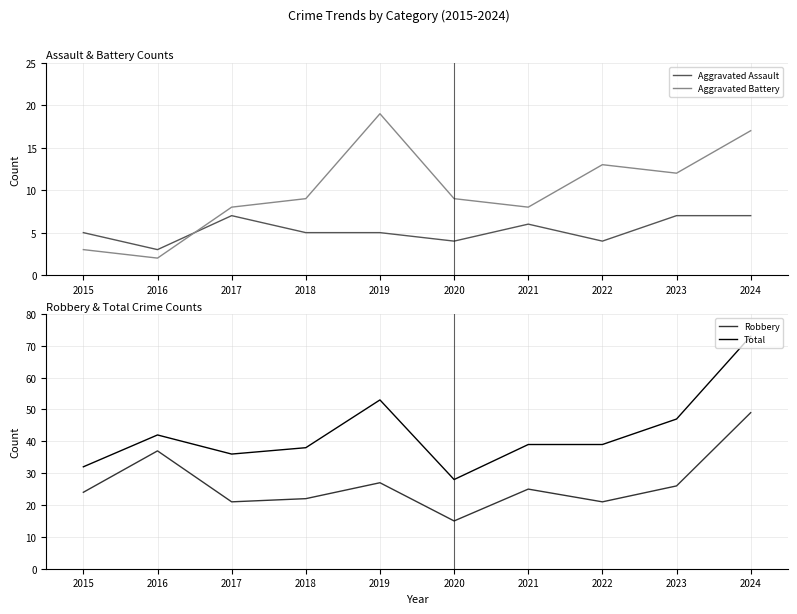

Rank the series at 2018 from highest to lowest value.

Total, Robbery, Aggravated Battery, Aggravated Assault